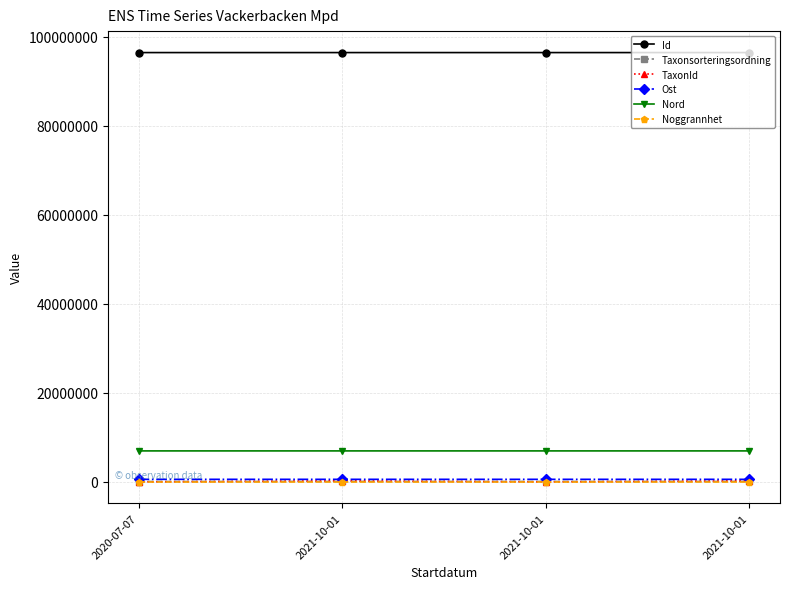

What is the sum of all Nord values?

27842604.9